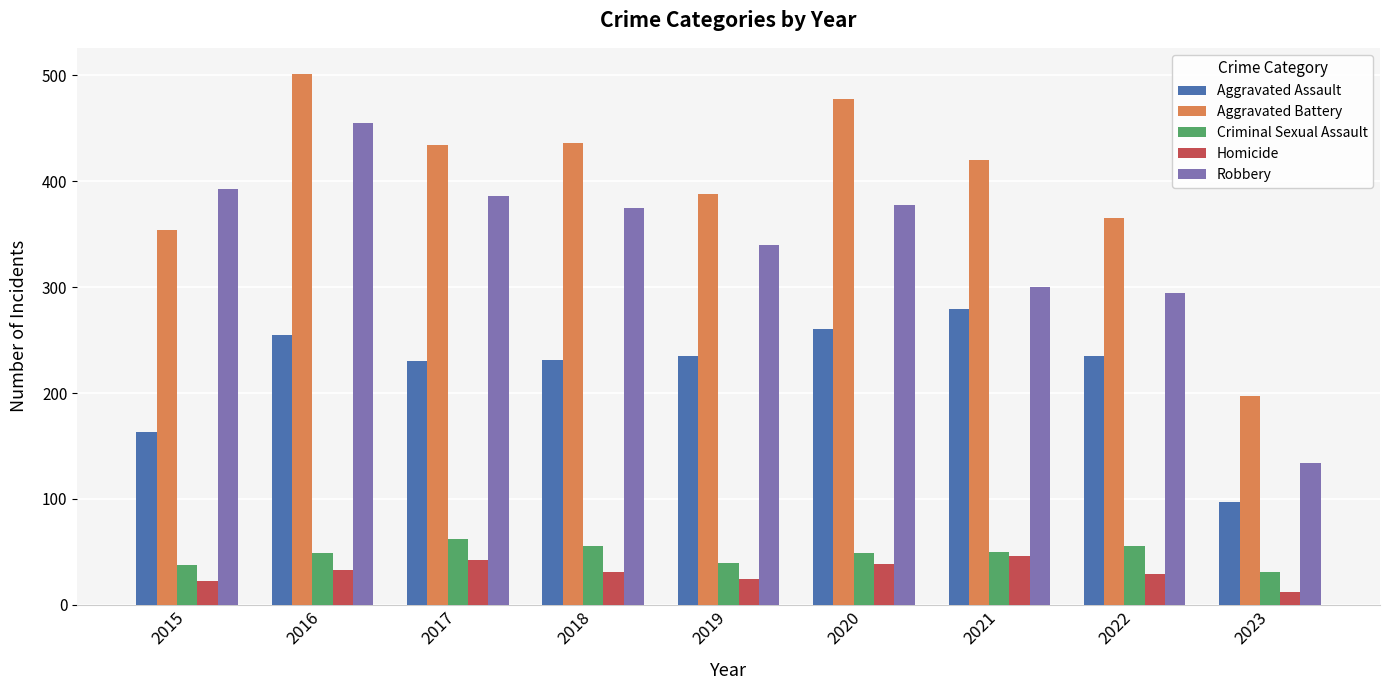

What is the difference between the highest and lowest values at 2019?

364